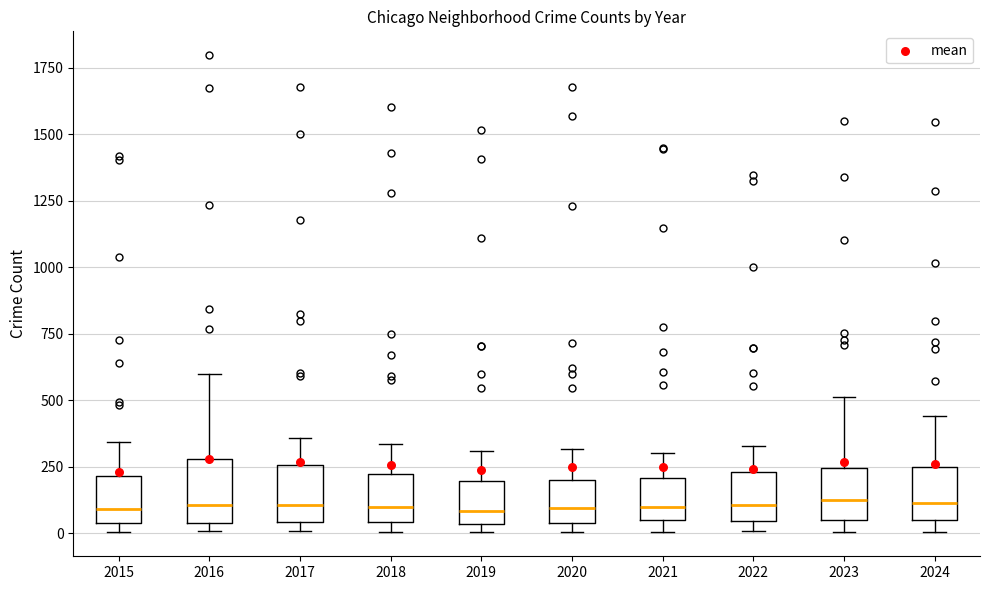

Where is the upper edge of the box at x = 2018 on the y-axis? The values are not printed on the chart, so give them approximately, as read against the axis.

200